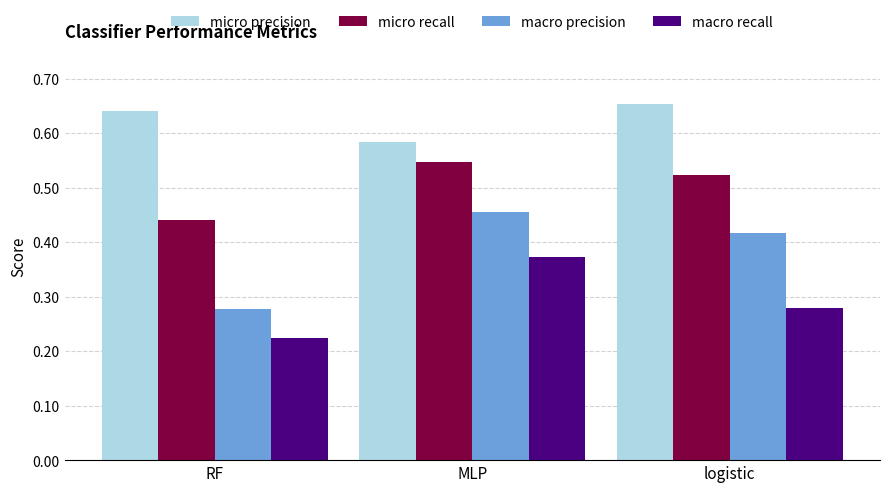

Which series has the largest range (max minus min)?

macro precision